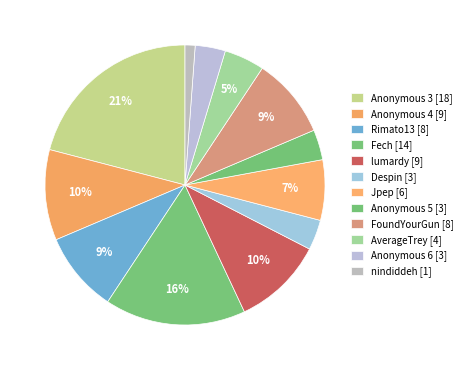

Which category has the smallest portion of the pie?

nindiddeh